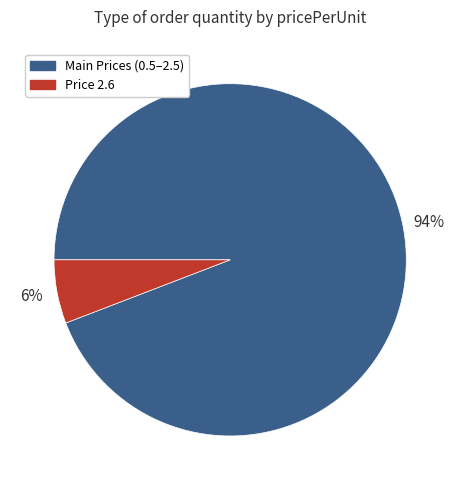

The Main Prices (0.5–2.5) slice represents 94% of the pie. True or false?

True